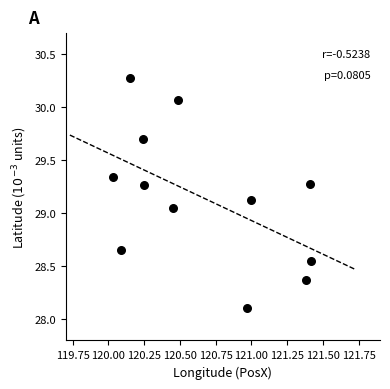

What is the range of Y values (max minus min)?

2.2